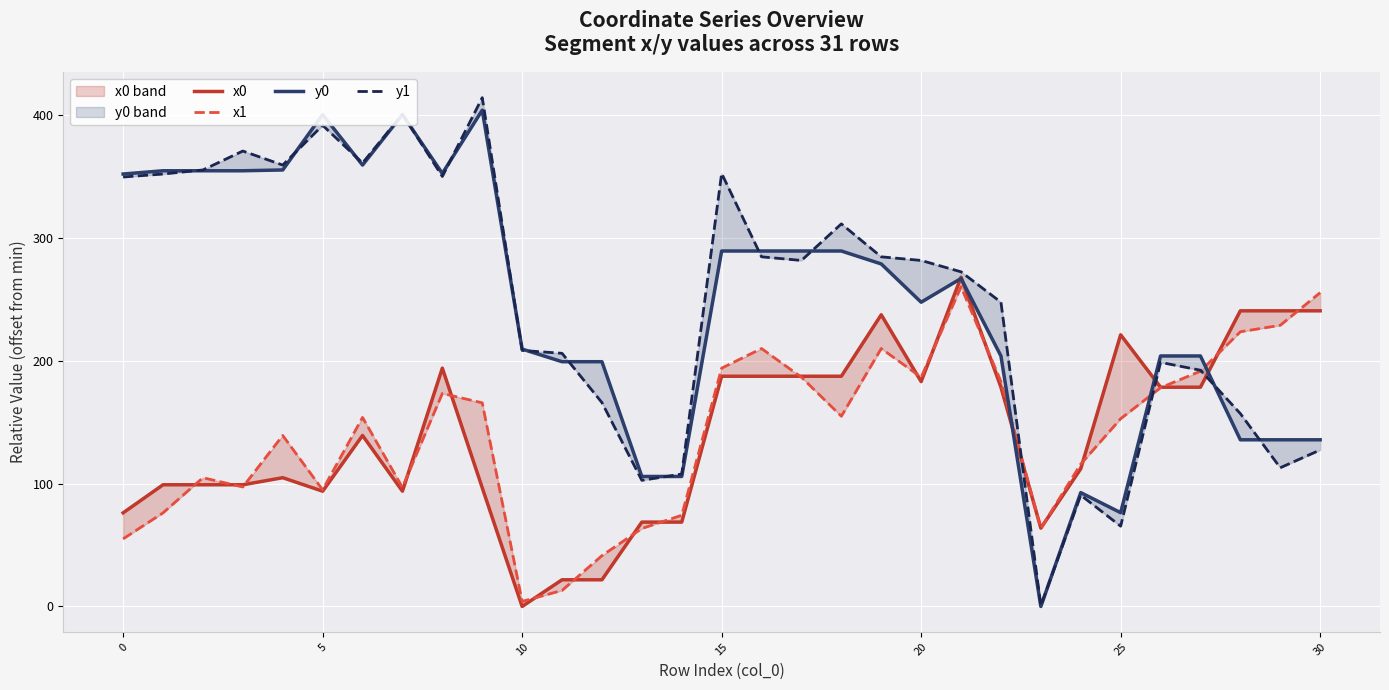

Which category has the lowest value across all series?

10